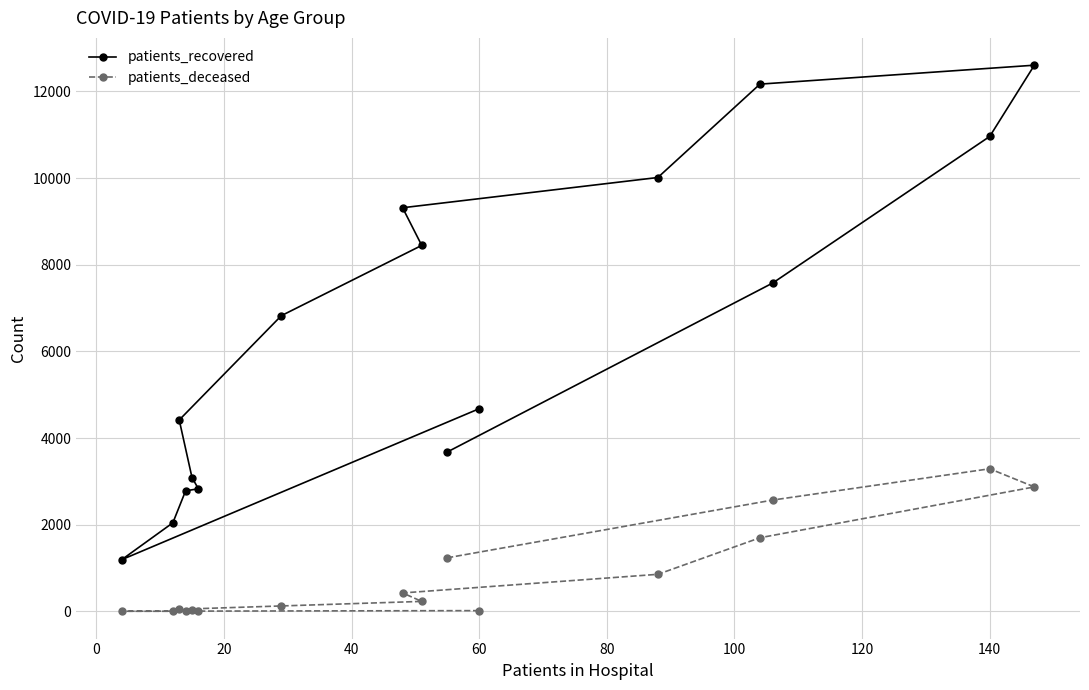

How many interior local valleys does the patients_recovered series have?

1